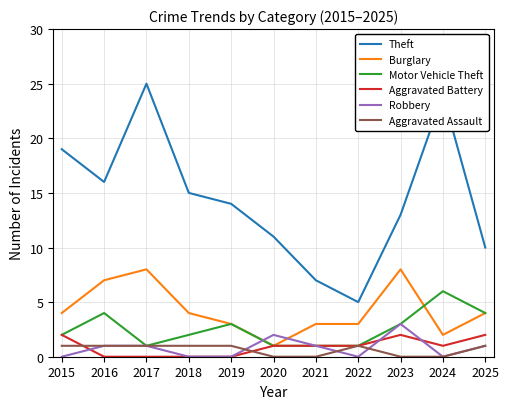

How many Aggravated Battery values are between 0 and 2?

11